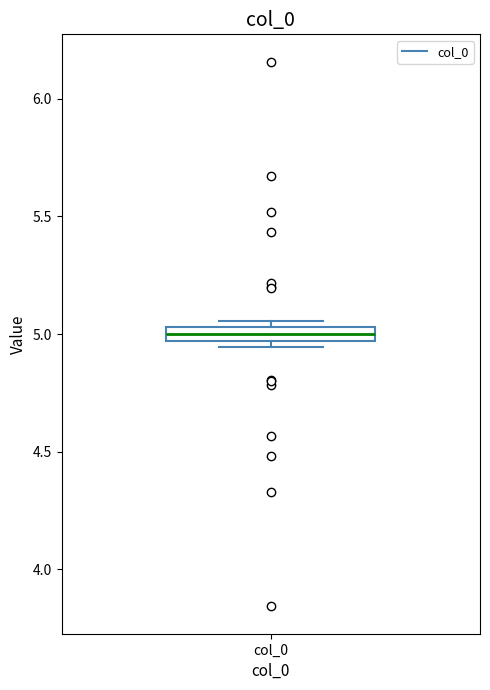

Where is the lower edge of the box for col_0 on the y-axis? The values are not printed on the chart, so give them approximately, as read against the axis.

4.95